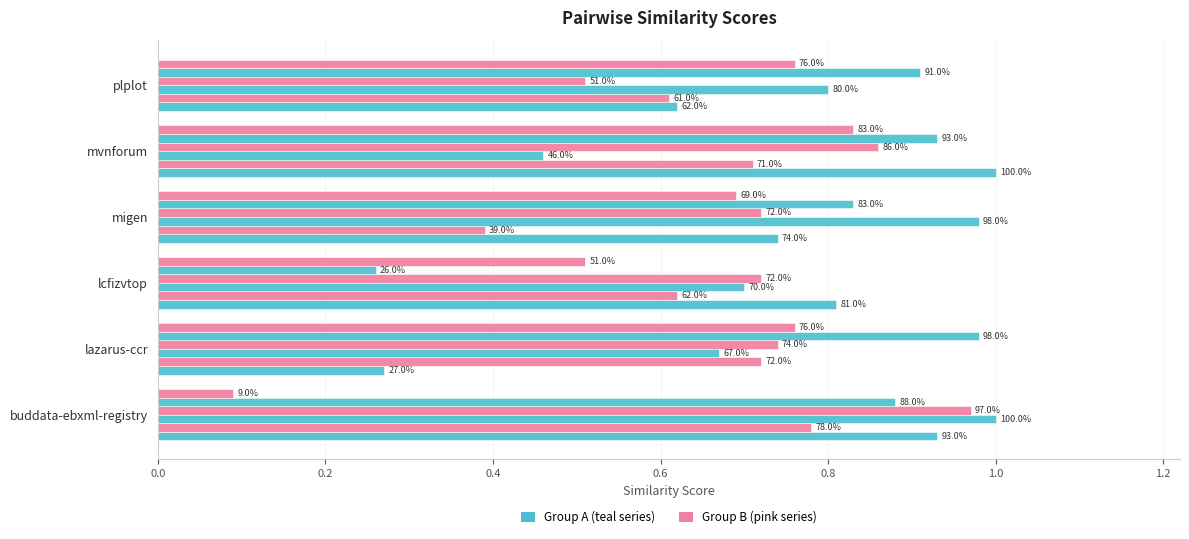

Are the bars grouped side by side (vs. stacked)?

Yes